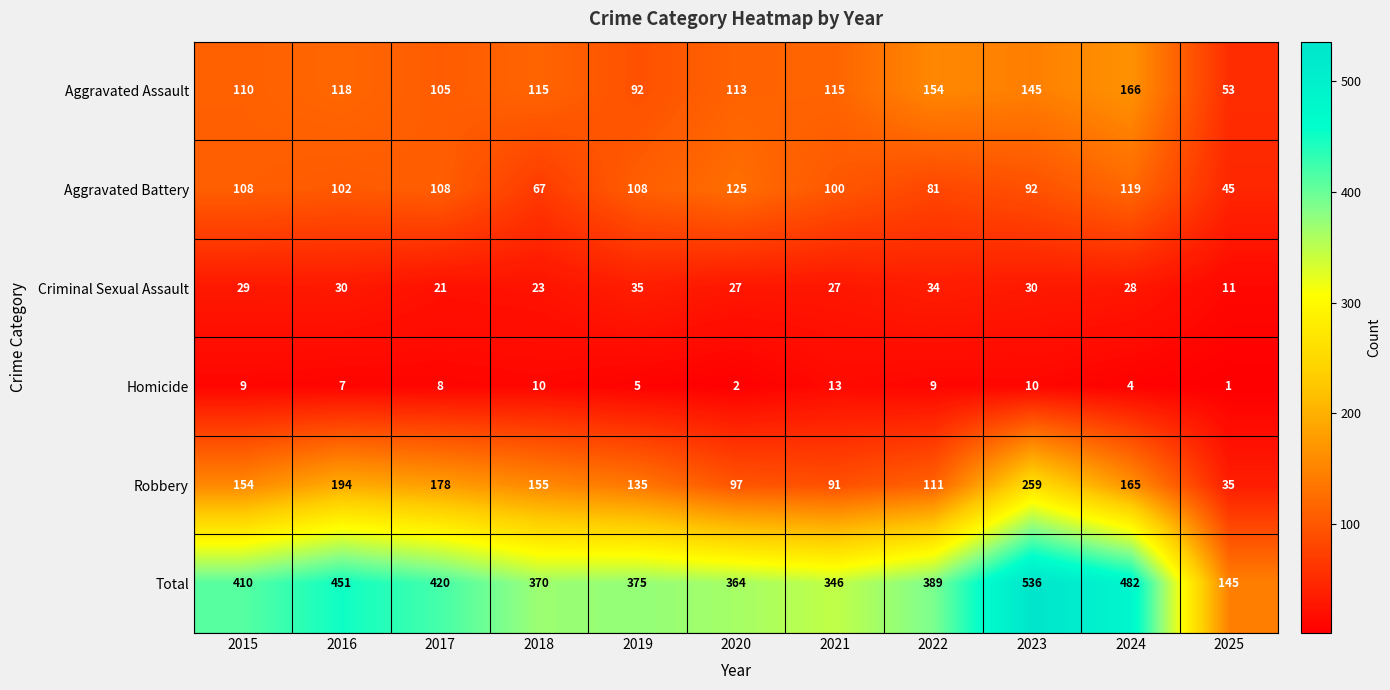

At which label is Total closest to 340?

2021